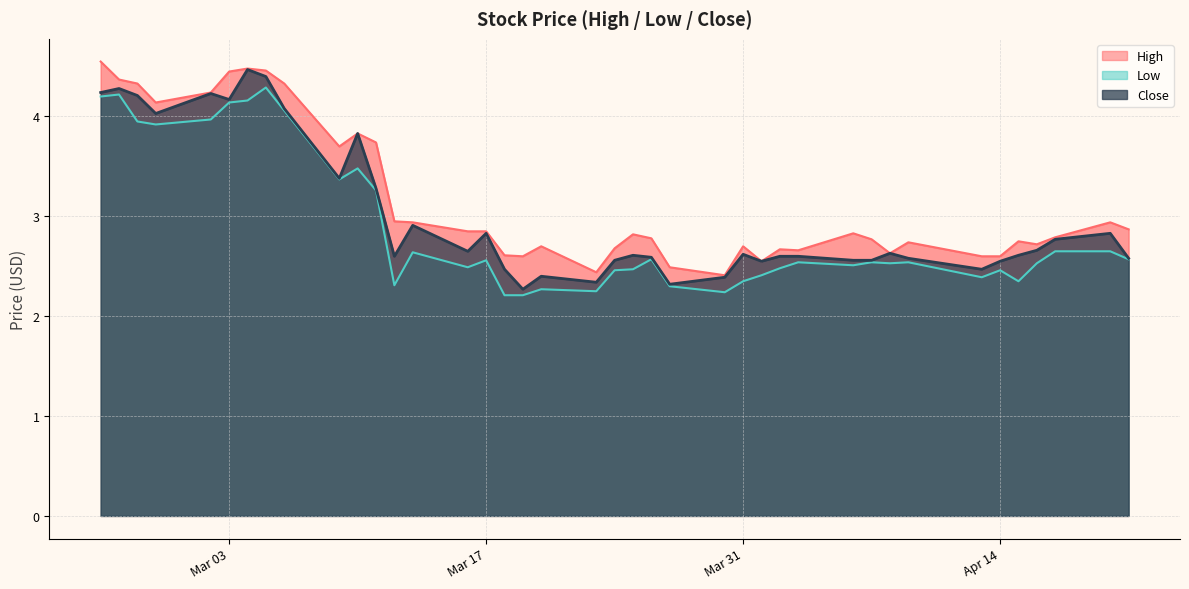

How many lines are shown in the chart?

3